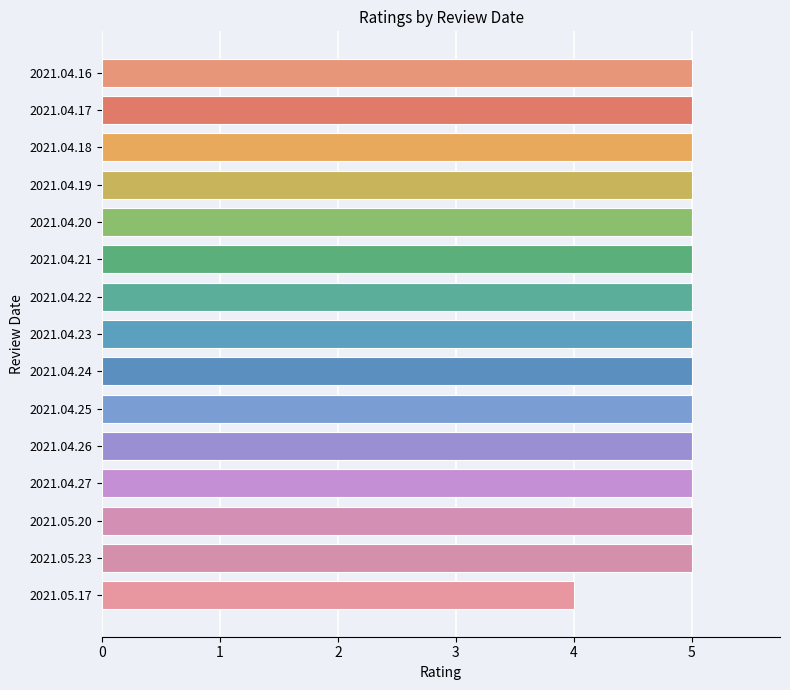

Reading top to bottom, transcribe all the data shown in this chart.

5	5	5	5	5	5	5	5	5	5	5	5	5	5	4